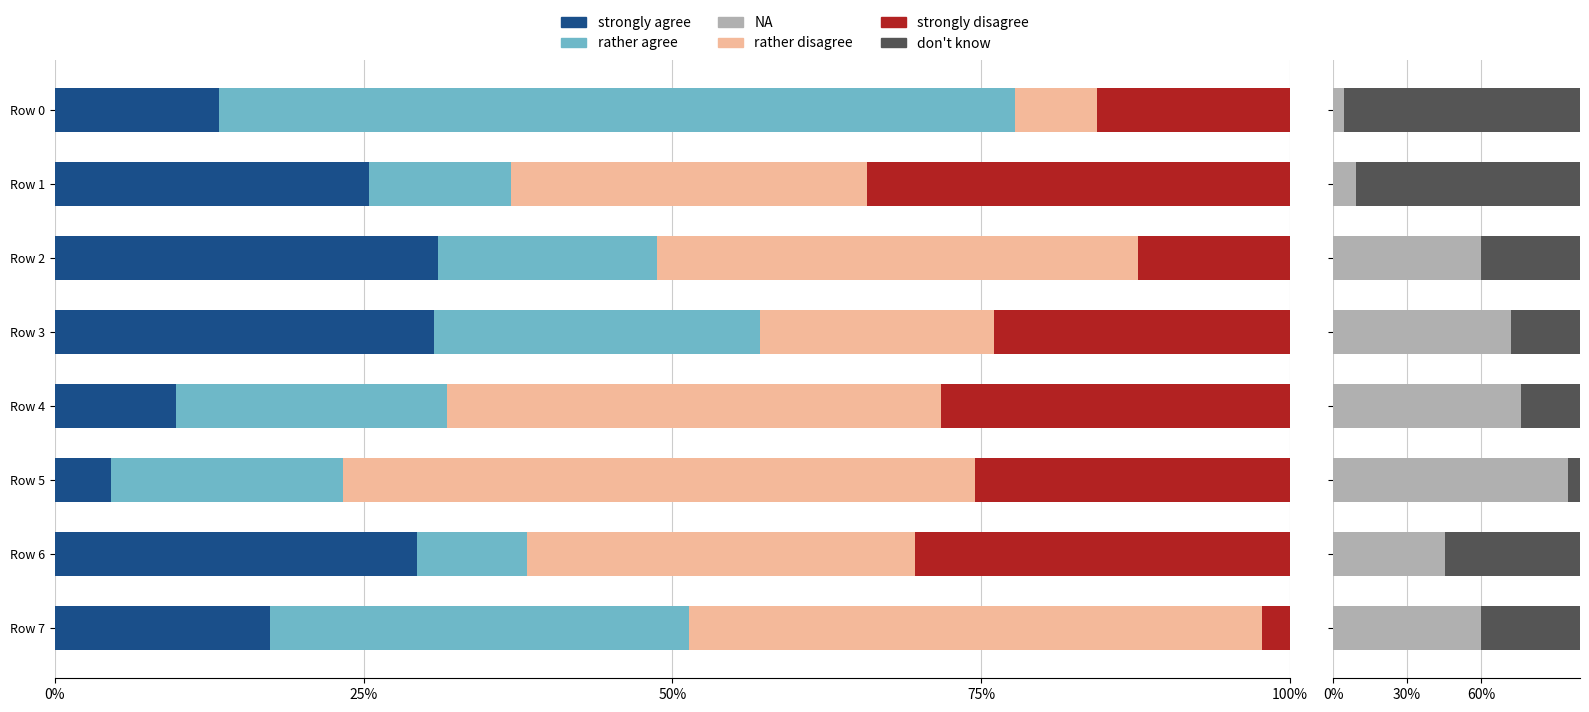

The rather disagree series shows 31.5 at Row 6. True or false?

True